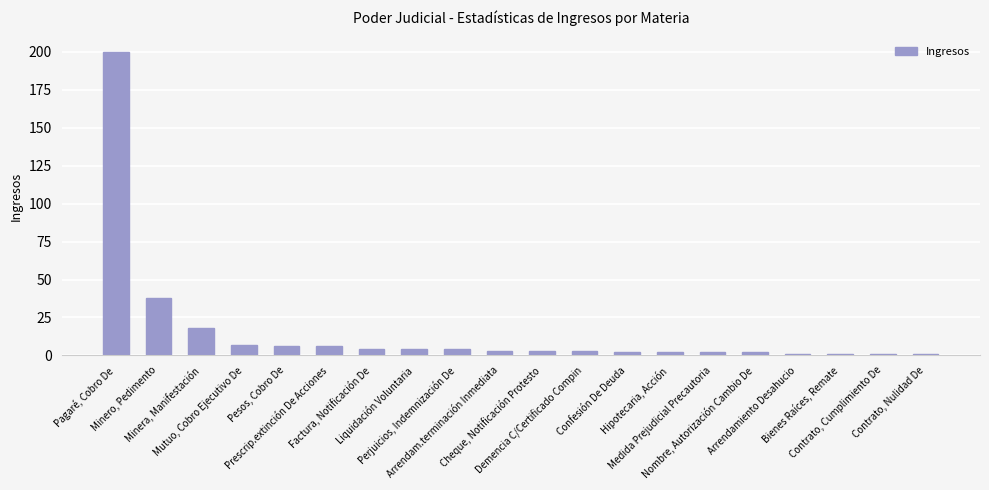

What is the sum of all values?

308